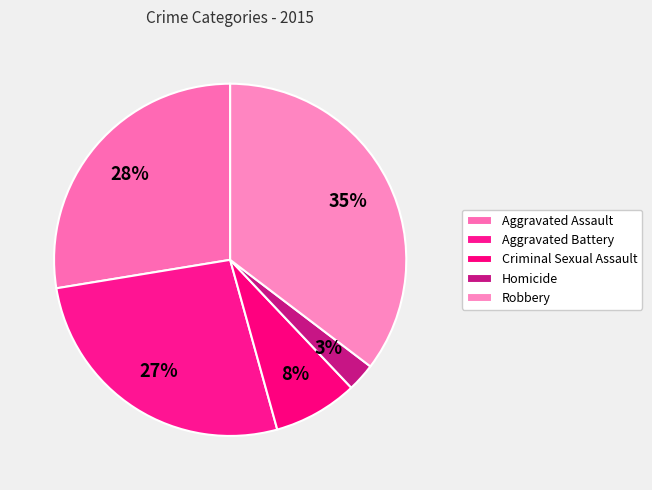

True or false: Aggravated Assault accounts for 28% of the total.

True